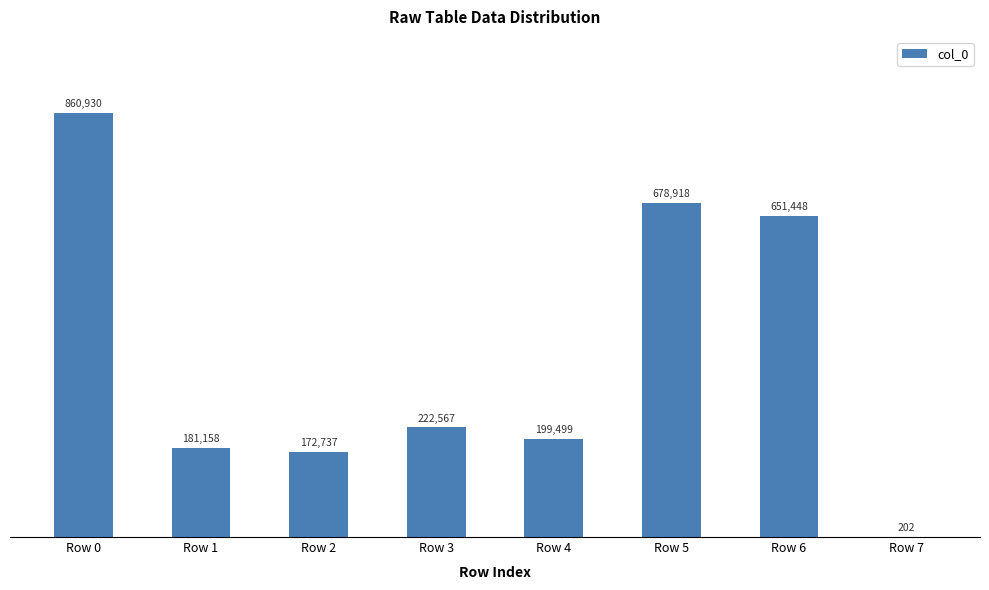

True or false: the data shows 300193 at Row 2.

False